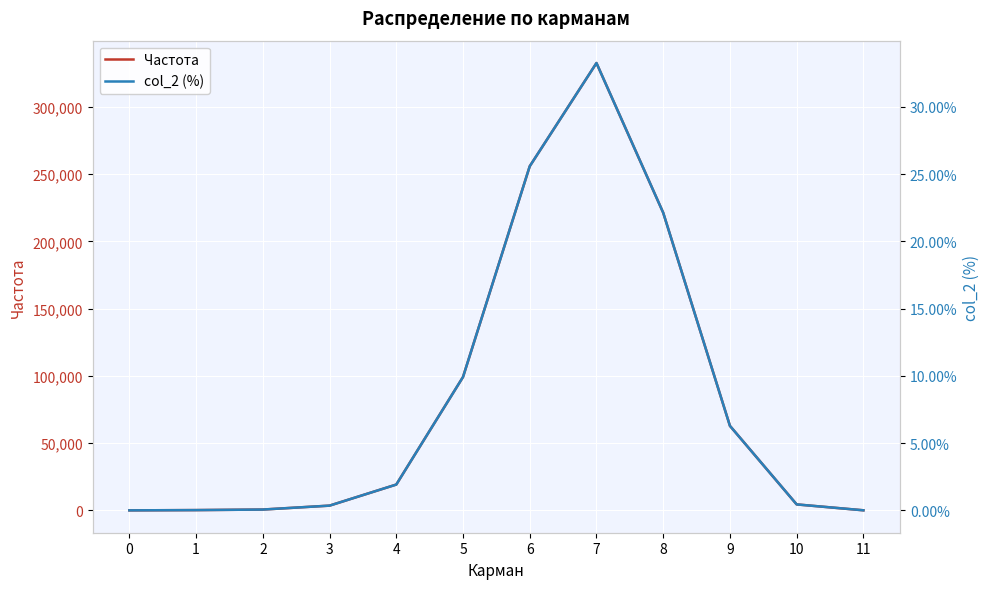

What is the difference between the highest and lowest values at 5?

99170.1